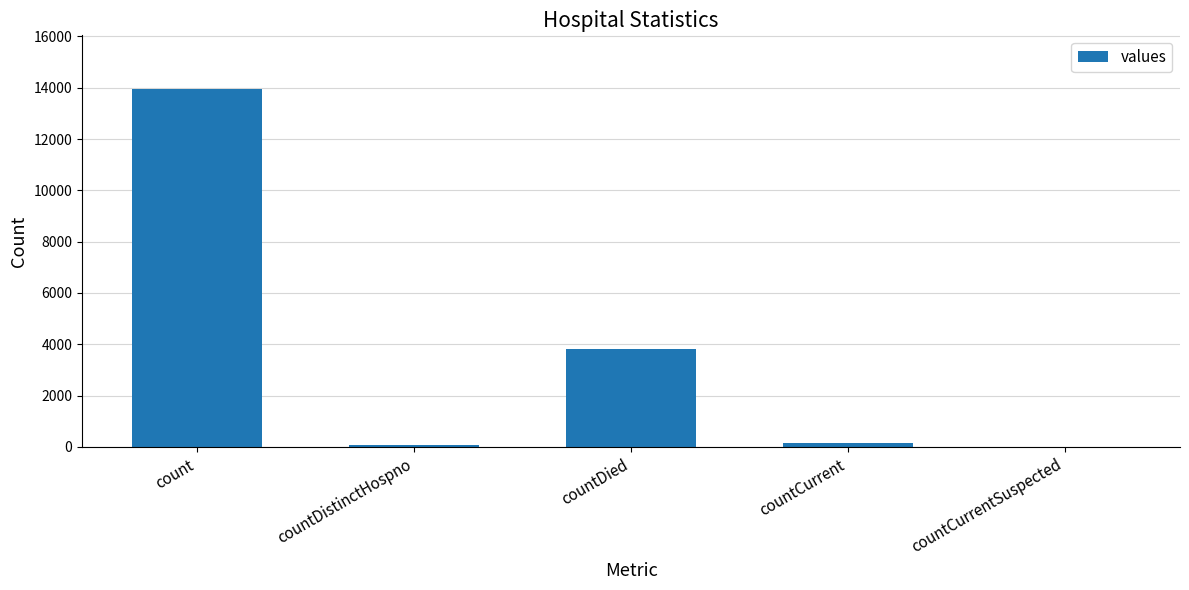

Count the number of categories in the chart.

5